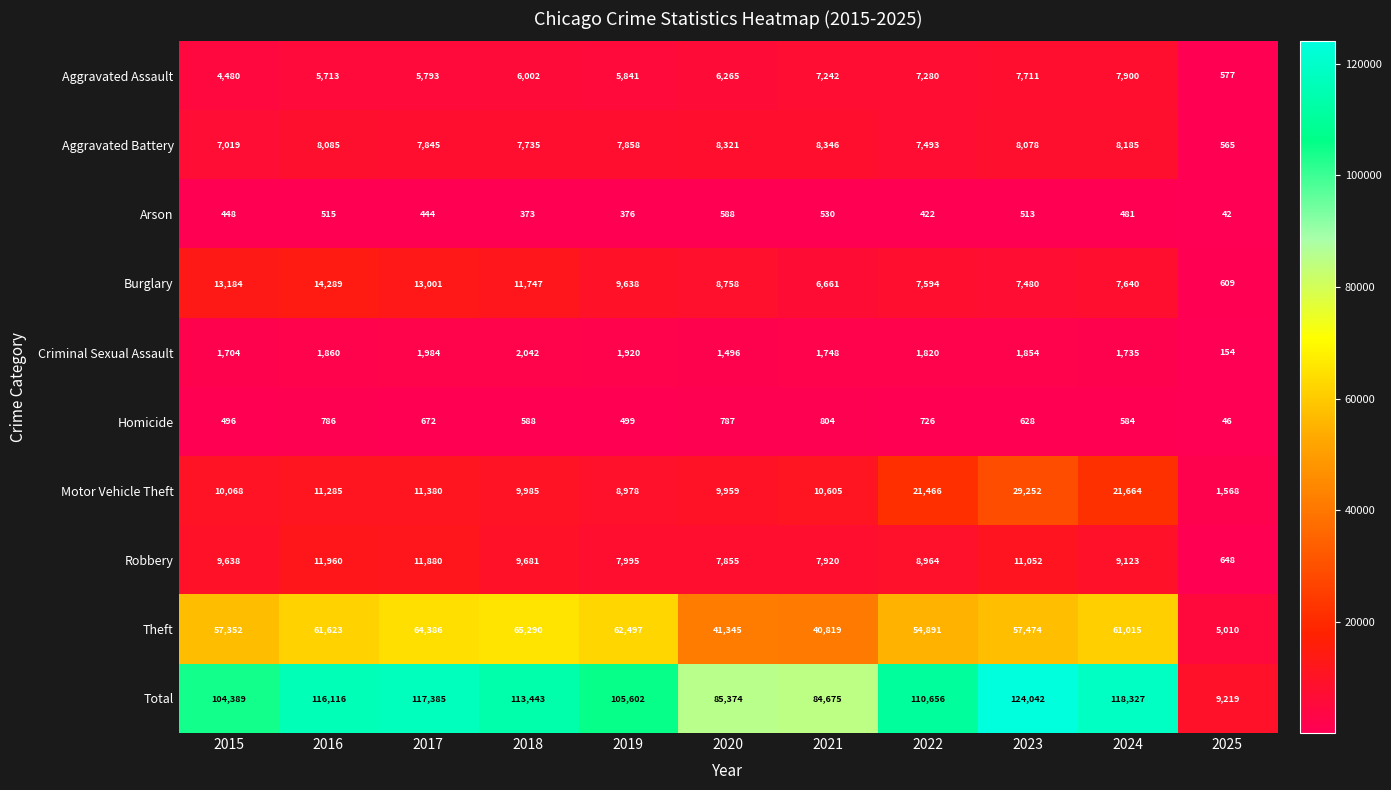

At 2016, list the series in order from largest to smallest.

Total, Theft, Burglary, Robbery, Motor Vehicle Theft, Aggravated Battery, Aggravated Assault, Criminal Sexual Assault, Homicide, Arson